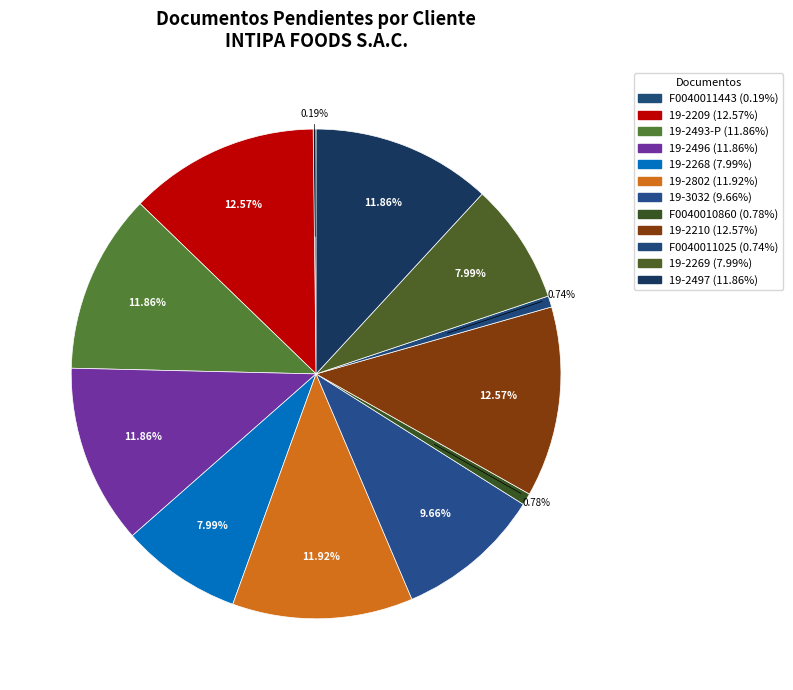

Rank the categories by value from lowest to highest.

F0040011443, F0040011025, F0040010860, 19-2268, 19-2269, 19-3032, 19-2493-P, 19-2496, 19-2497, 19-2802, 19-2210, 19-2209